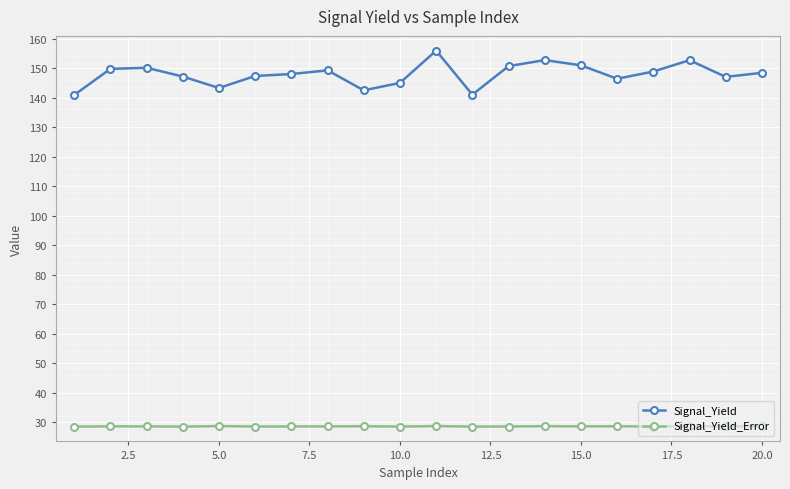

How many data points does each series have?

20